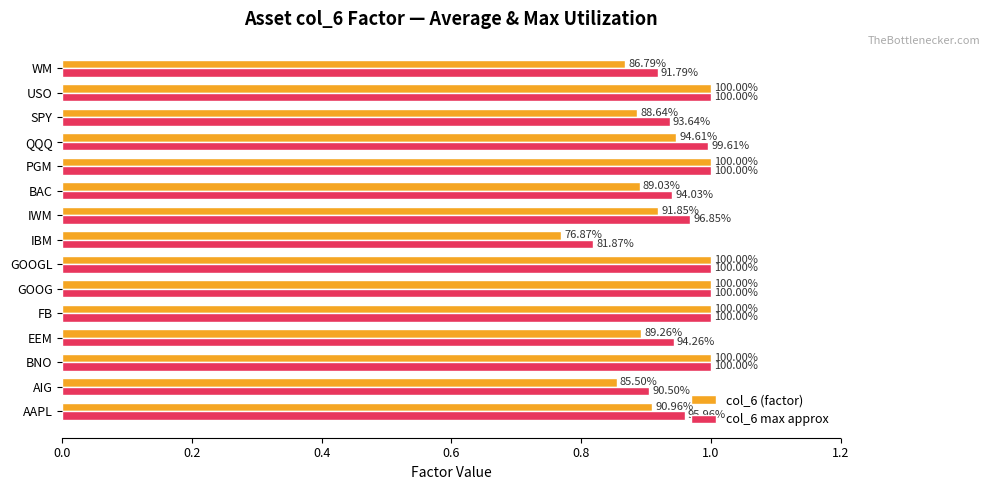

Reading right to left, extract all data points from this chart.

col_6 (factor): 0.9	1.0	0.9	0.9	1.0	0.9	0.9	0.8	1.0	1.0	1.0	0.9	1.0	0.9	0.9
col_6 max approx: 0.9	1.0	0.9	1.0	1.0	0.9	1.0	0.8	1.0	1.0	1.0	0.9	1.0	0.9	1.0